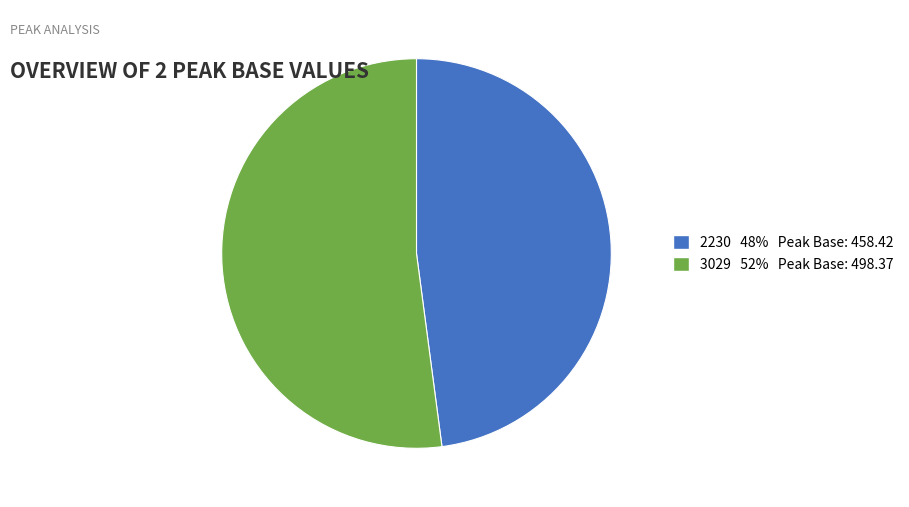

Does 2230 account for over 50% of the chart?

No